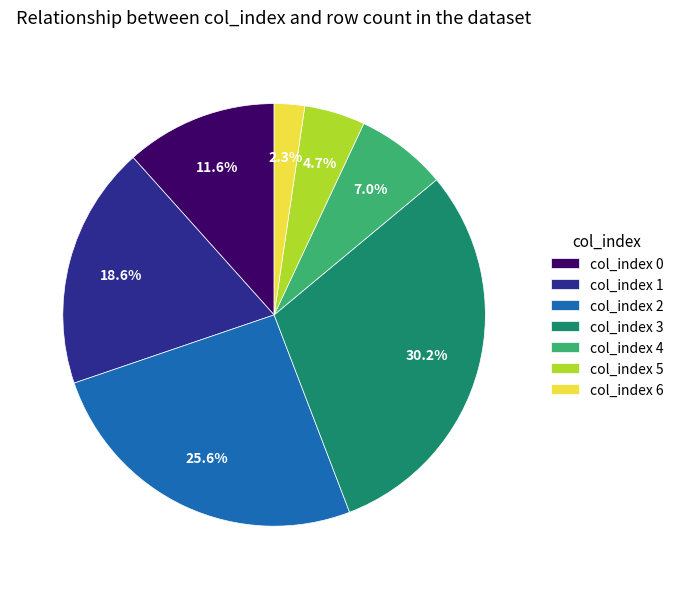

What is the total percentage of col_index 0 and col_index 2?

37.2%